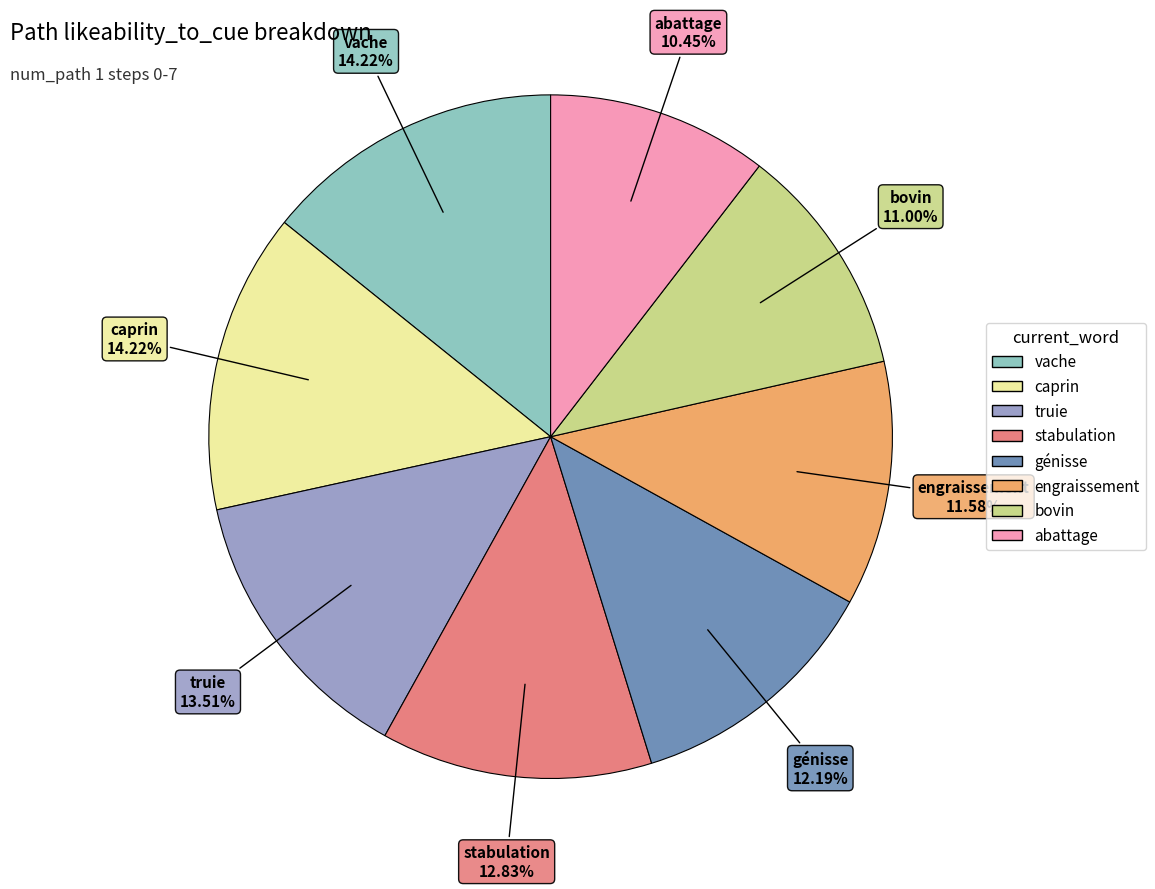

What is the ratio of the value at vache to the value at caprin?

1.0